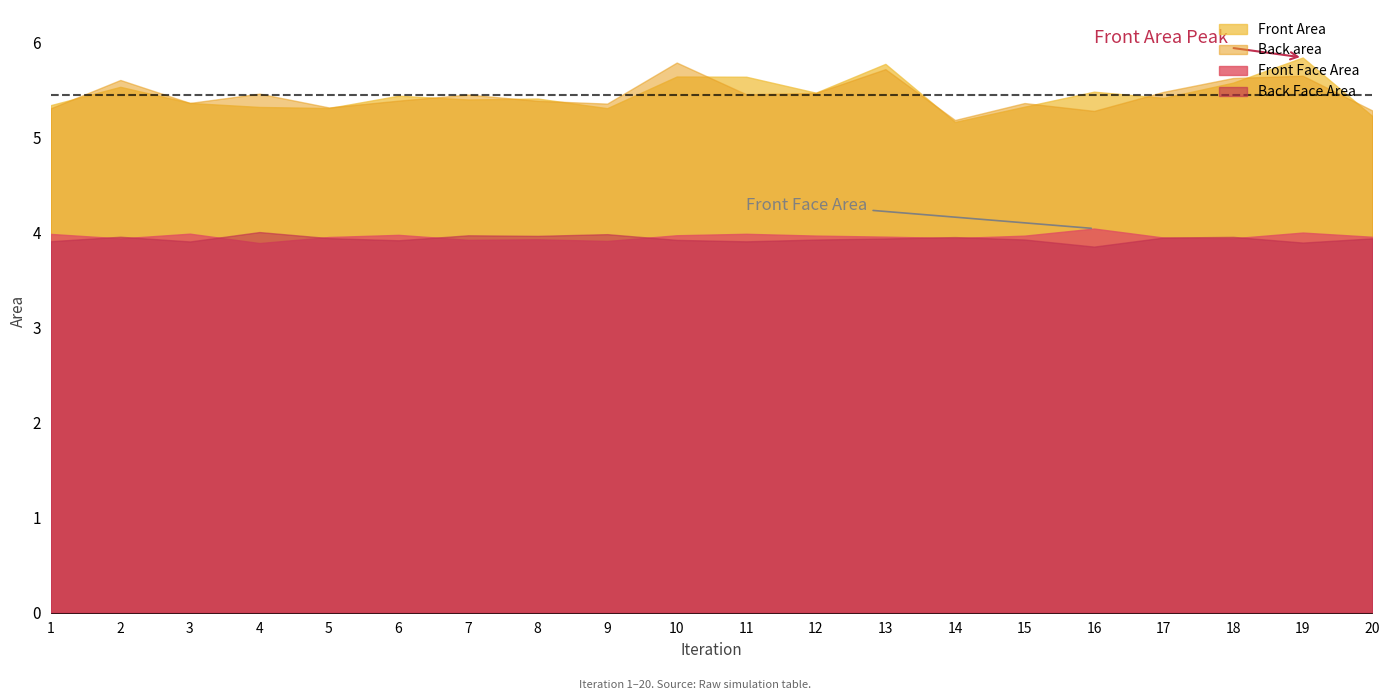

What is the value of the Front Face Area point at the 13th from the left?

4.0